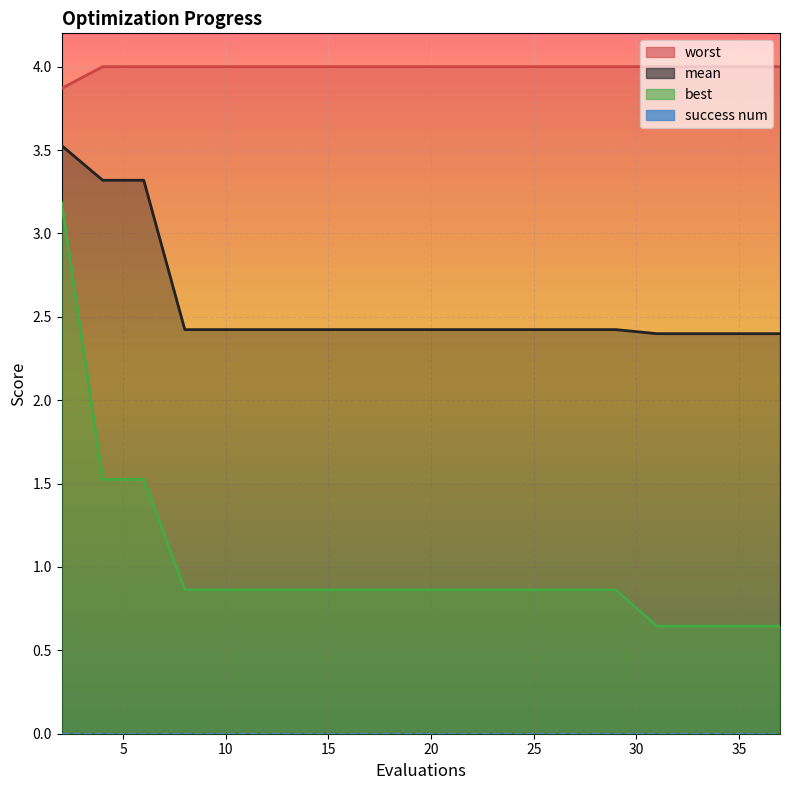

True or false: mean has more than 2 points higher than both neighbors.

False